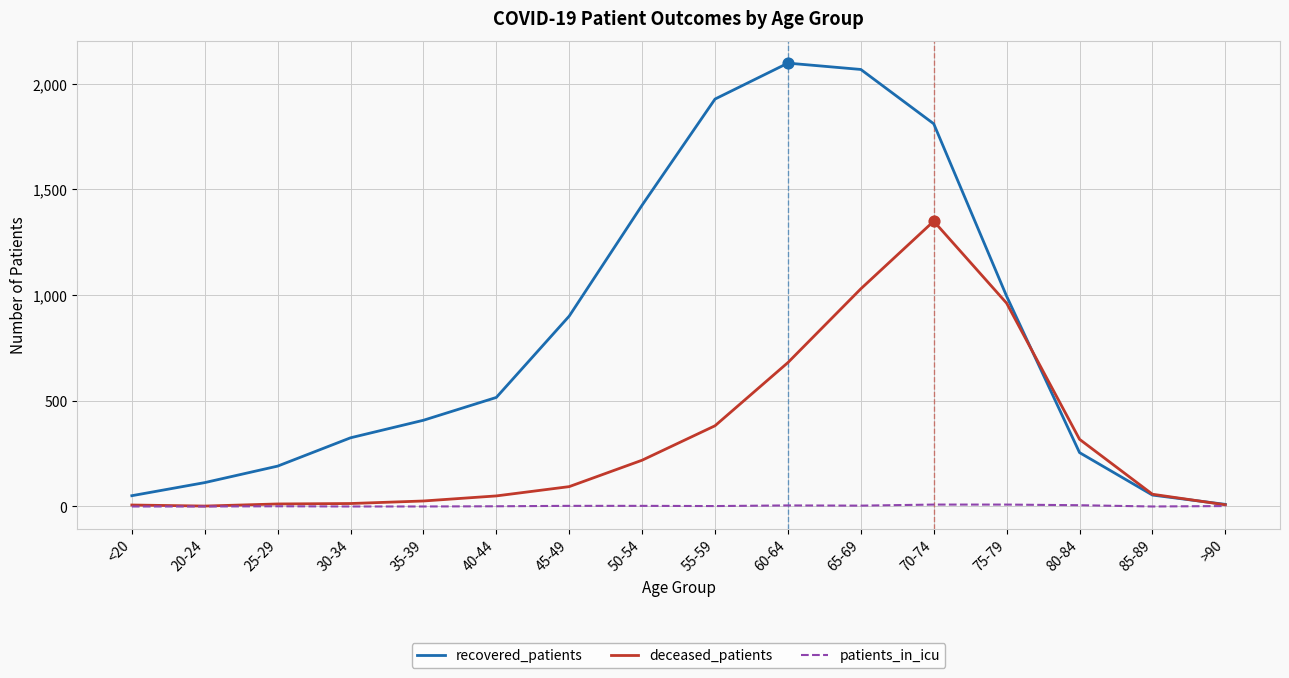

Between 25-29 and 70-74, which series saw the biggest shift?

recovered_patients